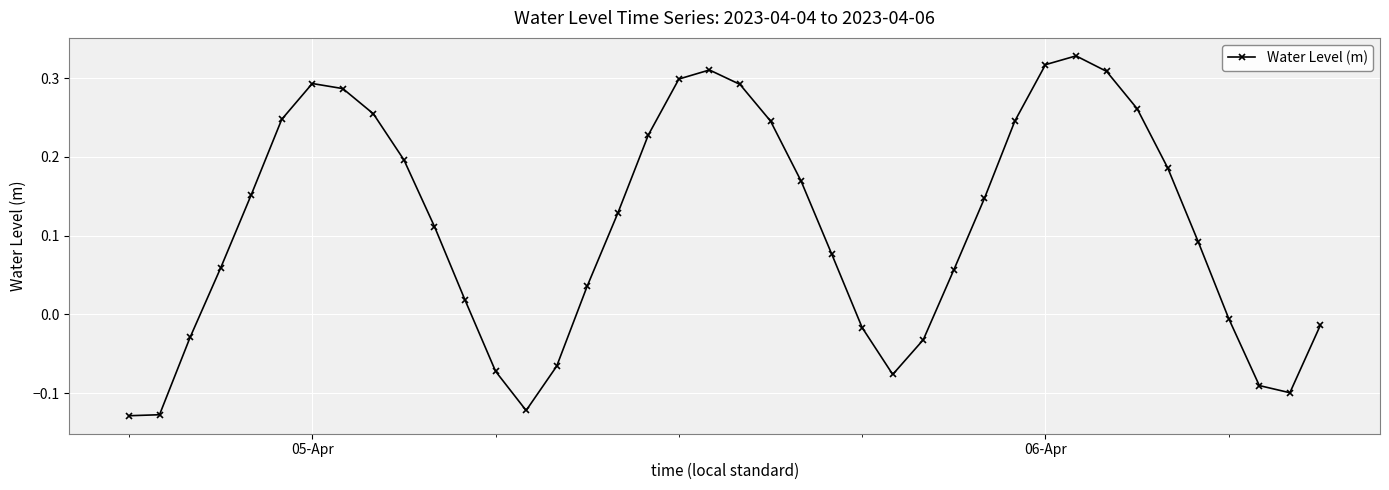

Does the chart display data point markers on the line(s)?

Yes